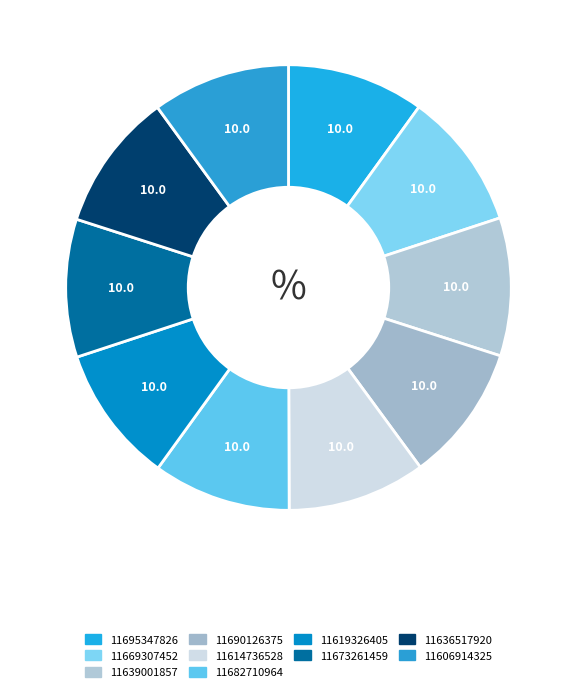

Is there any slice that represents more than half of the pie?

No